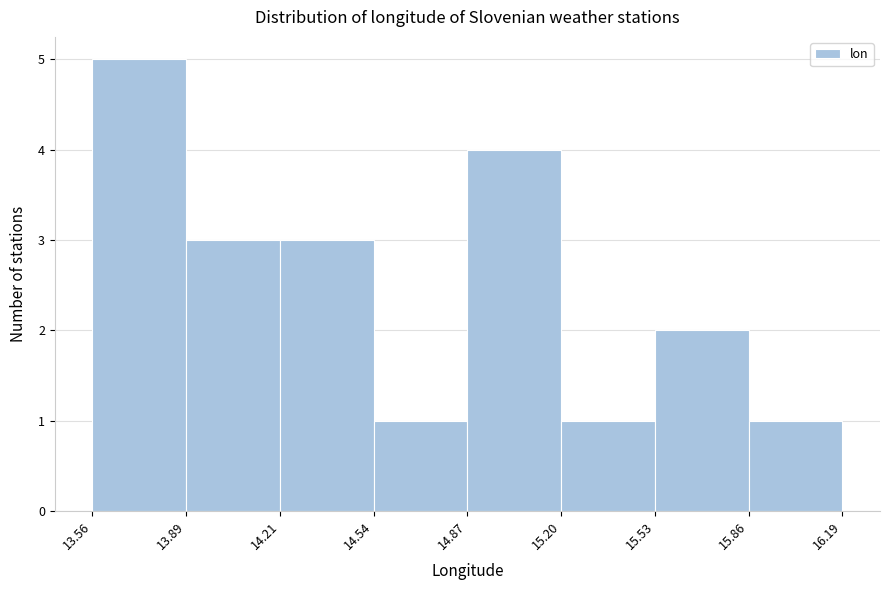

Reading left to right, list every bar in this chart as the range it spans on the x-axis followed by its height. The values are not printed on the chart, so give them approximately, as read against the axis.

13.56 to 13.89: 5
13.89 to 14.21: 3
14.21 to 14.54: 3
14.54 to 14.87: 1
14.87 to 15.20: 4
15.20 to 15.53: 1
15.53 to 15.86: 2
15.86 to 16.19: 1